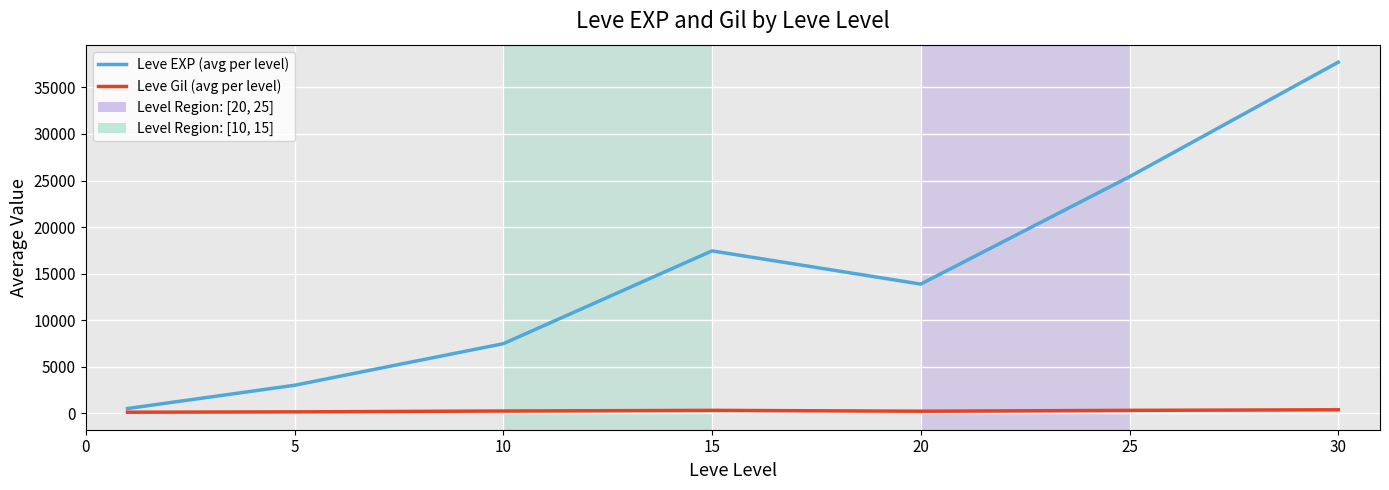

Which series has the widest spread of values?

Leve EXP (avg per level)